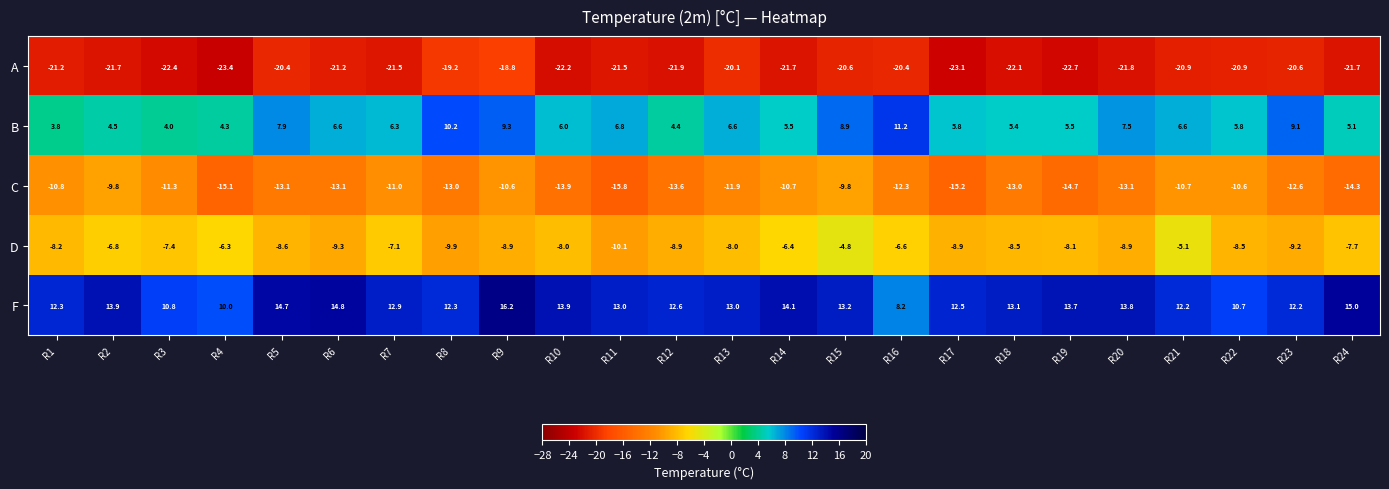

Between R3 and R8, which series saw the biggest shift?

B